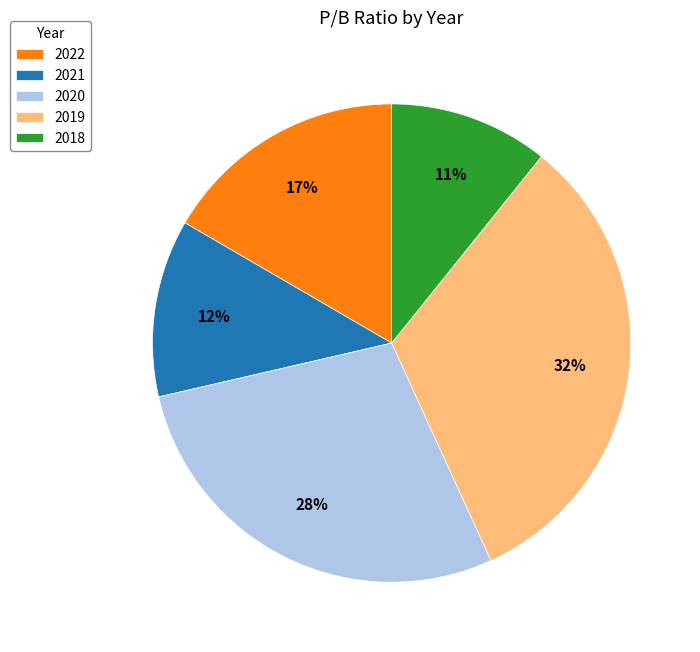

Is the sum of 2022 and 2020 greater than half?

No